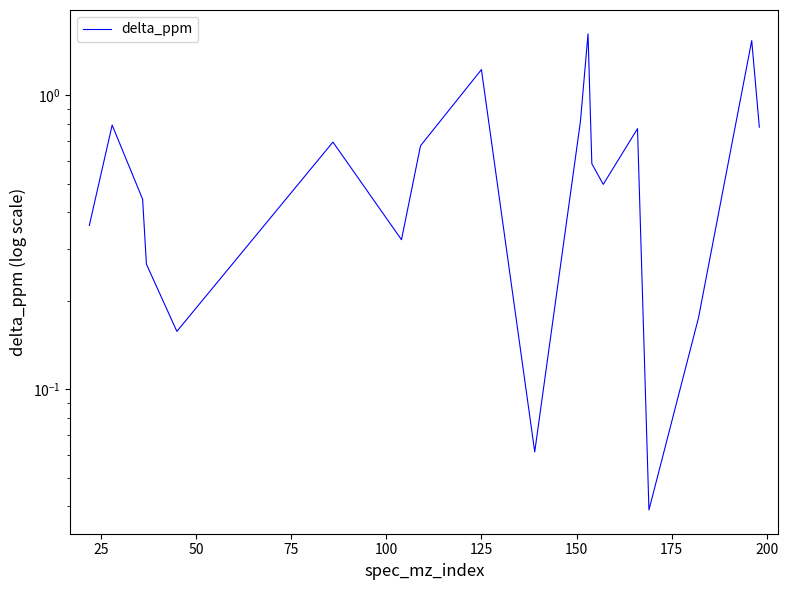

True or false: the data has more than 0 interior local peaks.

True